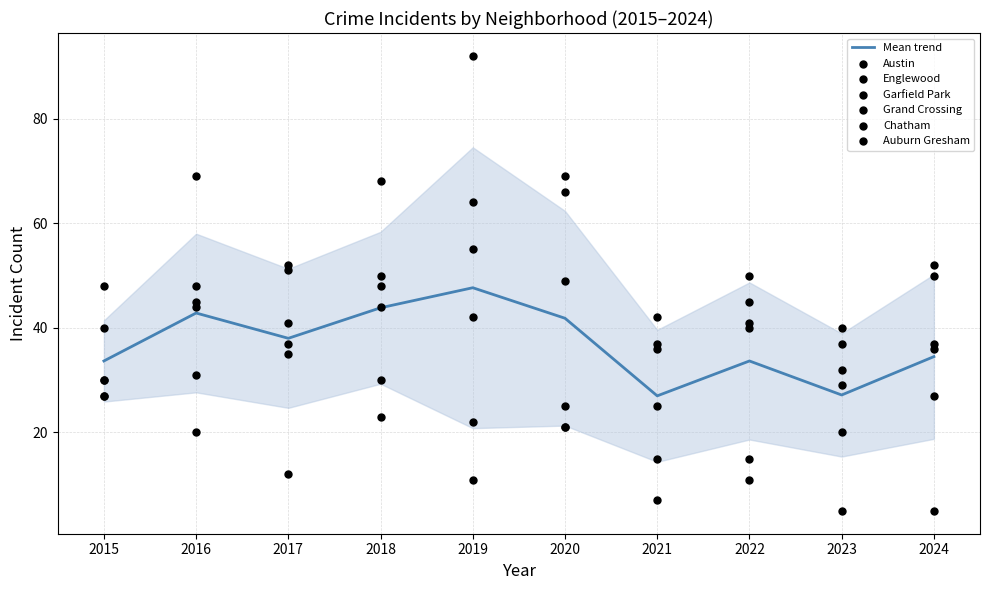

Is the value of Chatham at 2018 greater than the value of Auburn Gresham at 2023?

Yes